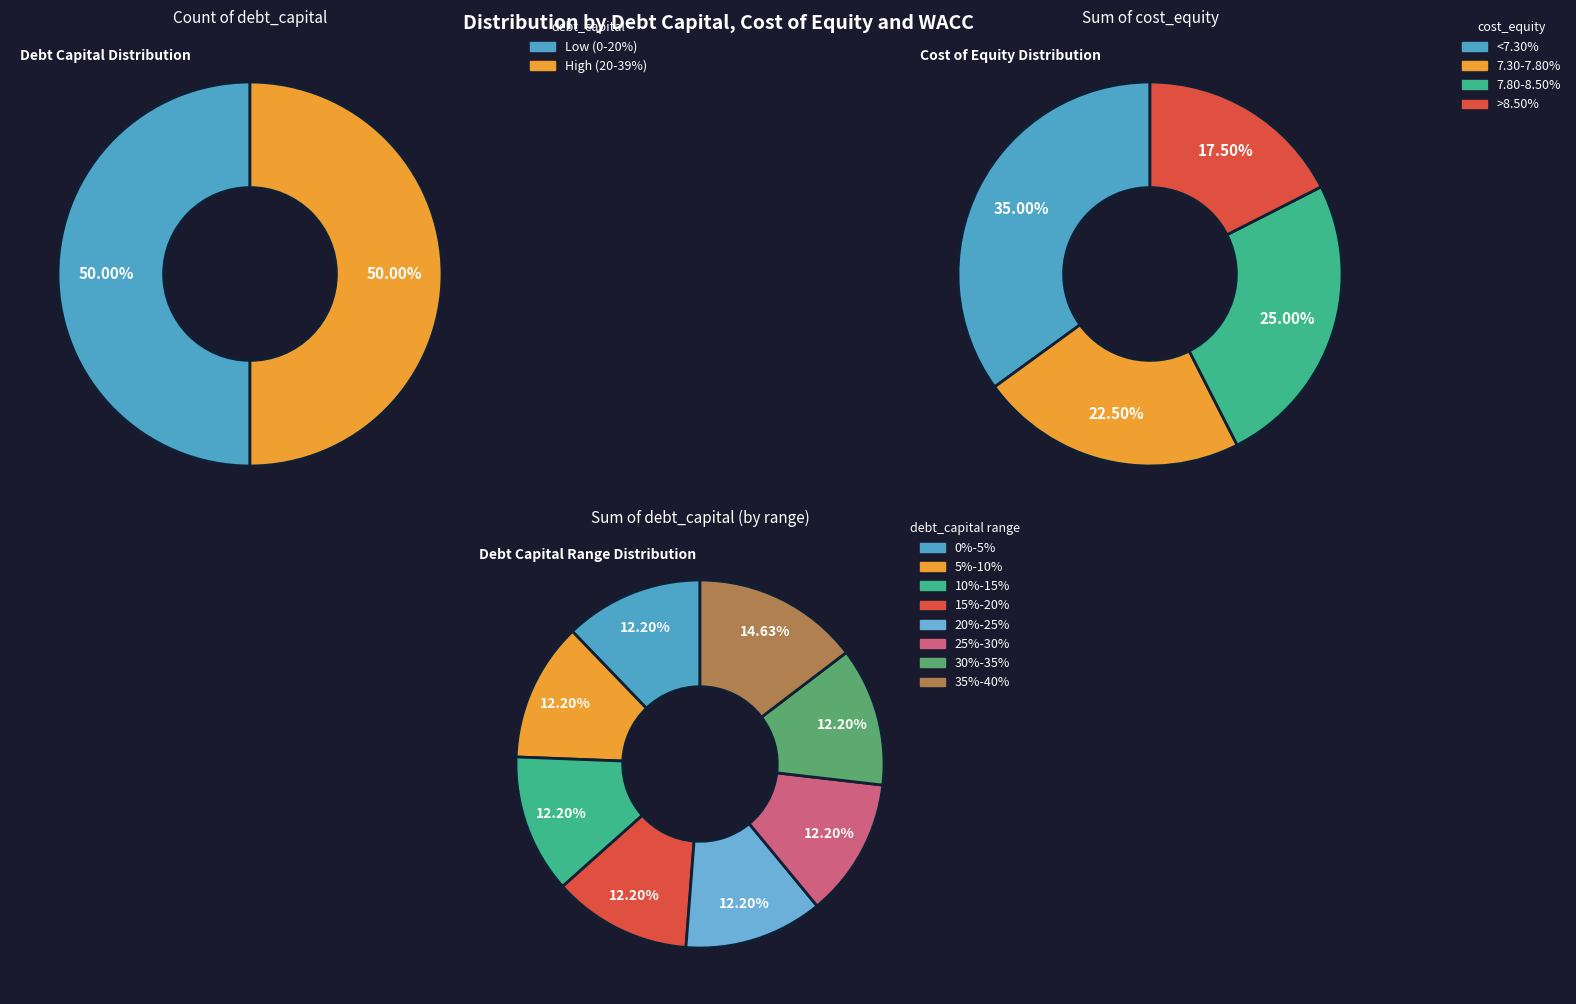

True or false: Aaa/AAA accounts for 11% of the total.

False